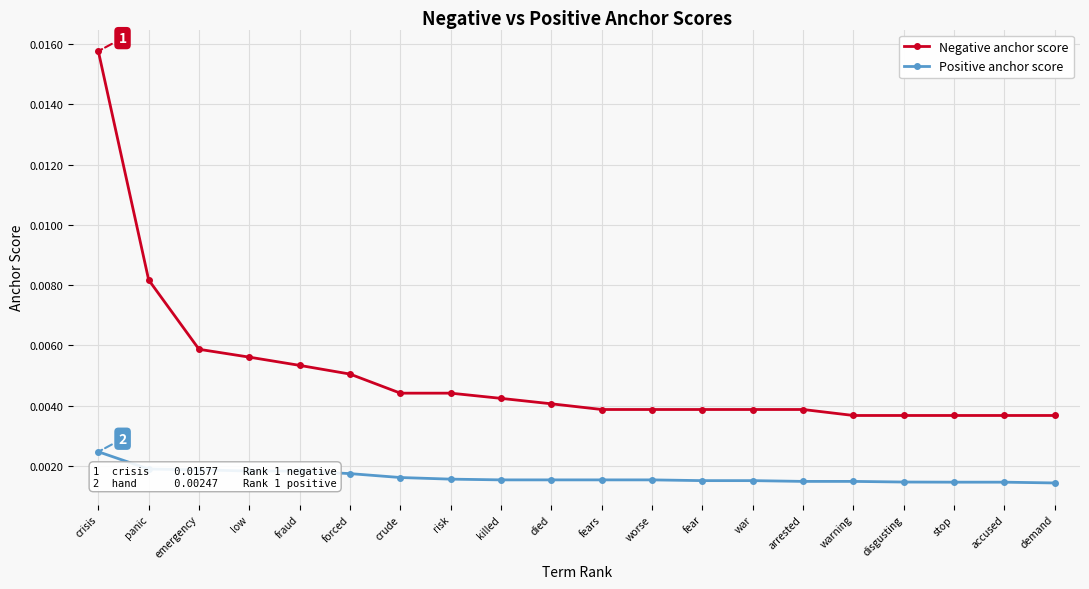

Count the Negative anchor score values in the range 0 to 1.

20